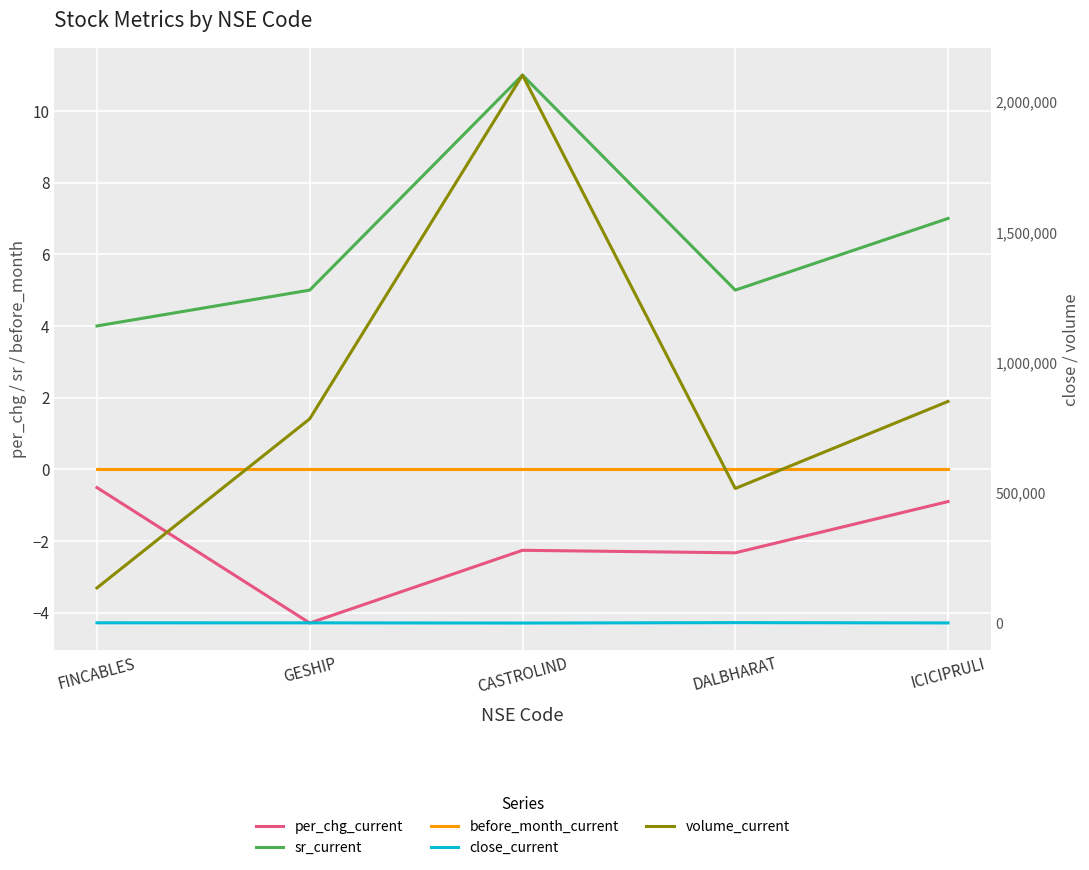

True or false: before_month_current and per_chg_current cross at least once.

False